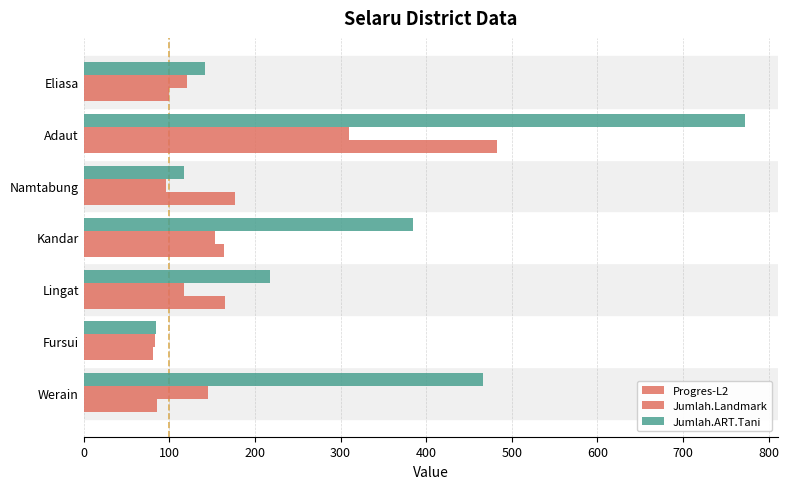

Count the number of data series in this chart.

3